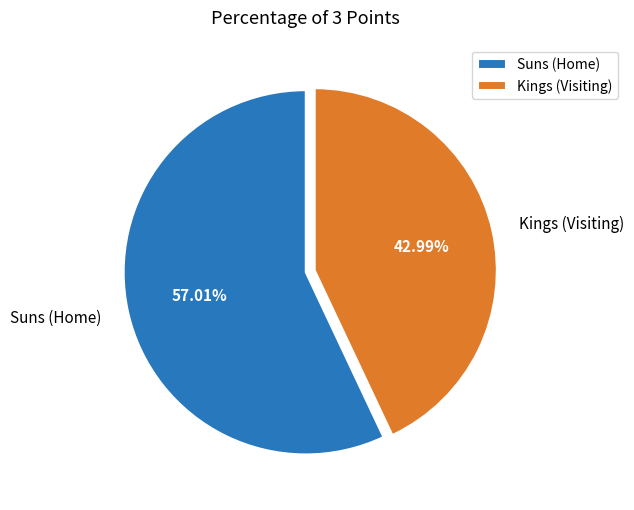

True or false: Kings (Visiting) accounts for 30% of the total.

False